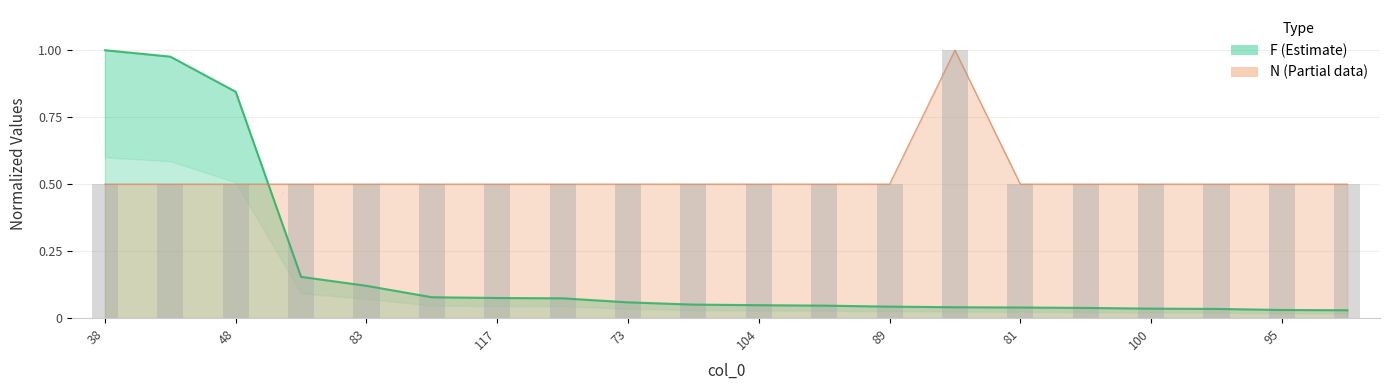

Reading left to right, what are all the values shown in this chart?

F: 38=1.0	123=1.0	48=0.8	127=0.2	83=0.1	7=0.1	117=0.1	108=0.1	73=0.1	109=0.1	104=0.0	107=0.0	89=0.0	91=0.0	81=0.0	96=0.0	100=0.0	103=0.0	95=0.0	80=0.0
N: 38=0.5	123=0.5	48=0.5	127=0.5	83=0.5	7=0.5	117=0.5	108=0.5	73=0.5	109=0.5	104=0.5	107=0.5	89=0.5	91=1.0	81=0.5	96=0.5	100=0.5	103=0.5	95=0.5	80=0.5